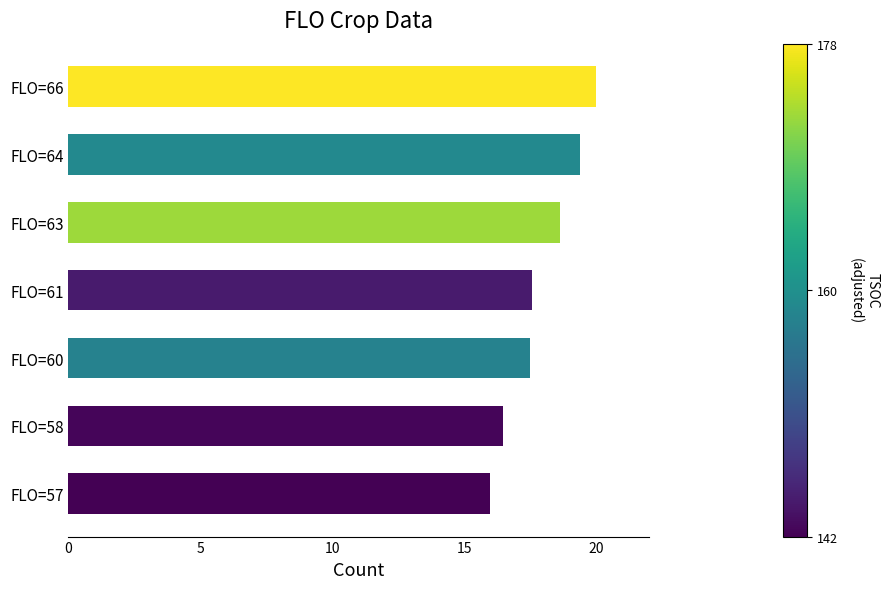

What is the difference between the values at FLO=63 and FLO=66?

1.4